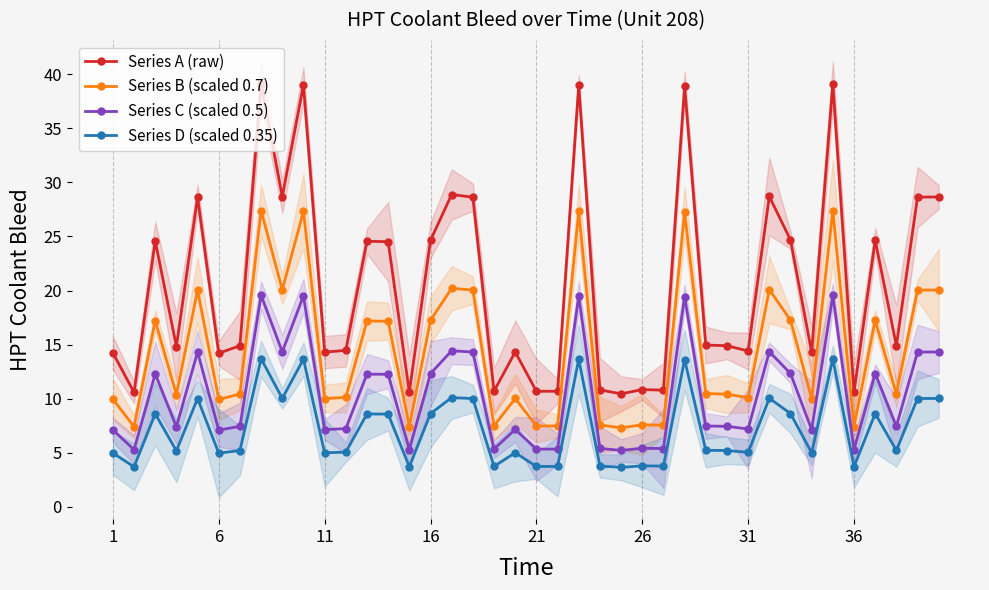

Reading left to right, transcribe all the data shown in this chart.

Series A (raw): 14.2	10.6	24.6	14.8	28.6	14.2	14.9	39.1	28.7	39.0	14.3	14.5	24.6	24.5	10.6	24.6	28.9	28.6	10.7	14.3	10.7	10.7	39.0	10.8	10.4	10.8	10.8	38.9	15.0	14.9	14.4	28.7	24.7	14.3	39.1	10.6	24.7	14.9	28.6	28.6
Series B (scaled 0.7): 10.0	7.4	17.2	10.4	20.0	9.9	10.4	27.4	20.1	27.3	10.0	10.1	17.2	17.2	7.4	17.2	20.2	20.0	7.5	10.0	7.5	7.5	27.3	7.6	7.3	7.6	7.6	27.2	10.5	10.4	10.1	20.1	17.3	10.0	27.4	7.4	17.3	10.4	20.0	20.0
Series C (scaled 0.5): 7.1	5.3	12.3	7.4	14.3	7.1	7.5	19.6	14.3	19.5	7.2	7.2	12.3	12.3	5.3	12.3	14.4	14.3	5.3	7.2	5.3	5.3	19.5	5.4	5.2	5.4	5.4	19.4	7.5	7.5	7.2	14.3	12.3	7.1	19.6	5.3	12.3	7.5	14.3	14.3
Series D (scaled 0.35): 5.0	3.7	8.6	5.2	10.0	5.0	5.2	13.7	10.0	13.6	5.0	5.1	8.6	8.6	3.7	8.6	10.1	10.0	3.7	5.0	3.7	3.7	13.7	3.8	3.7	3.8	3.8	13.6	5.2	5.2	5.0	10.0	8.6	5.0	13.7	3.7	8.6	5.2	10.0	10.0